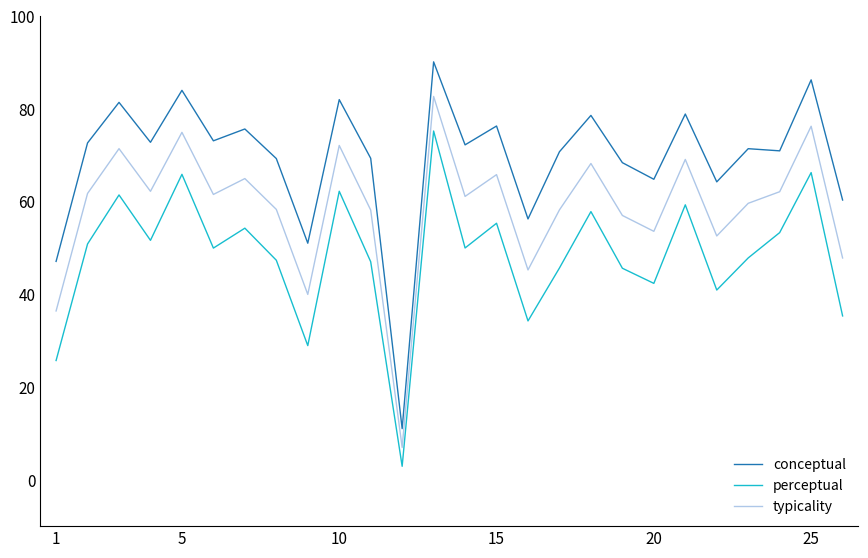

How many lines are shown in the chart?

3